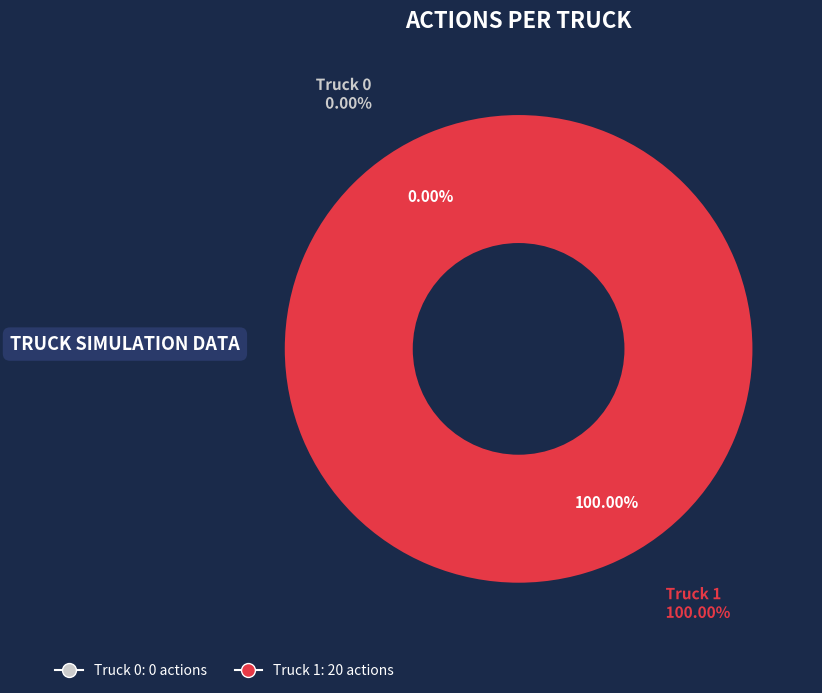

What percentage do Truck 1 and Truck 0 together represent?

100.0%